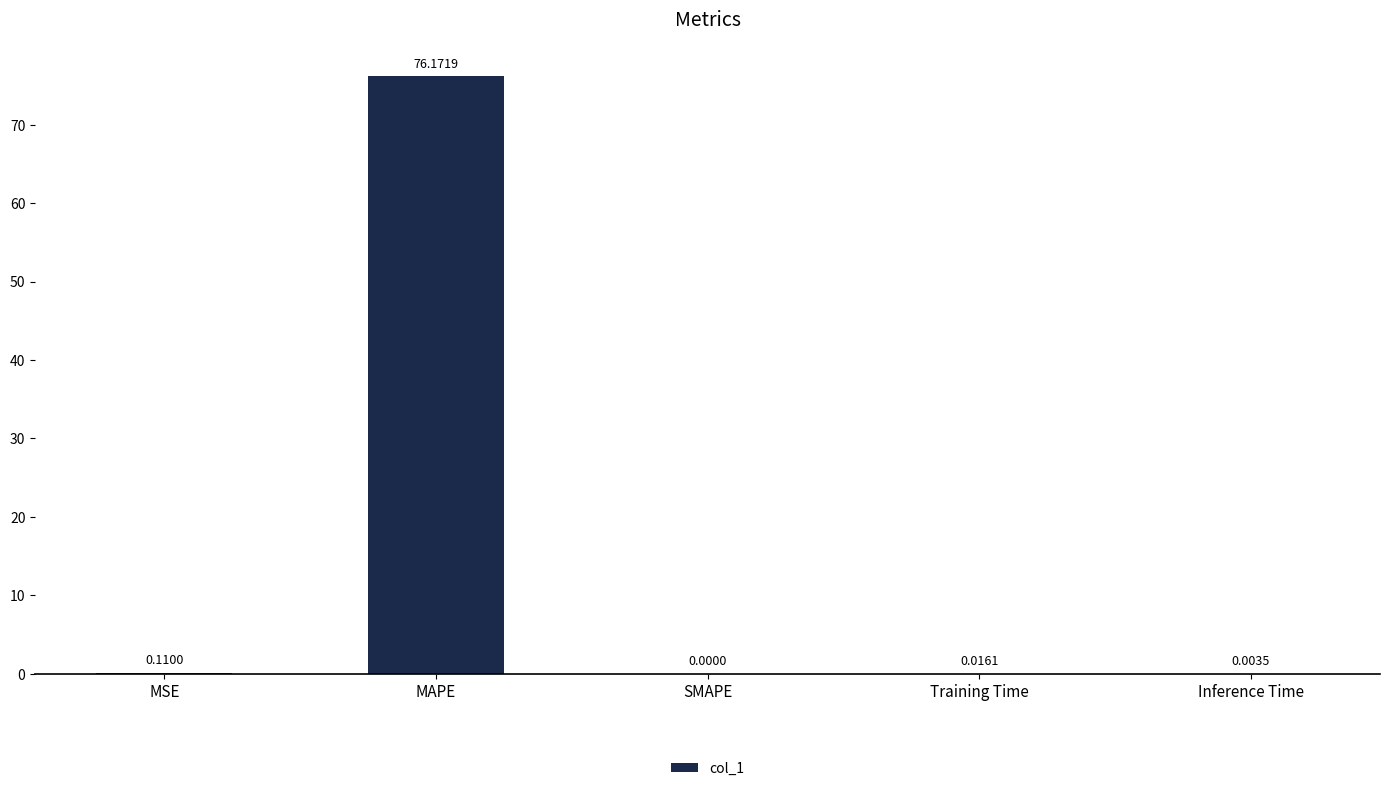

Which category has the highest value across all series?

MAPE